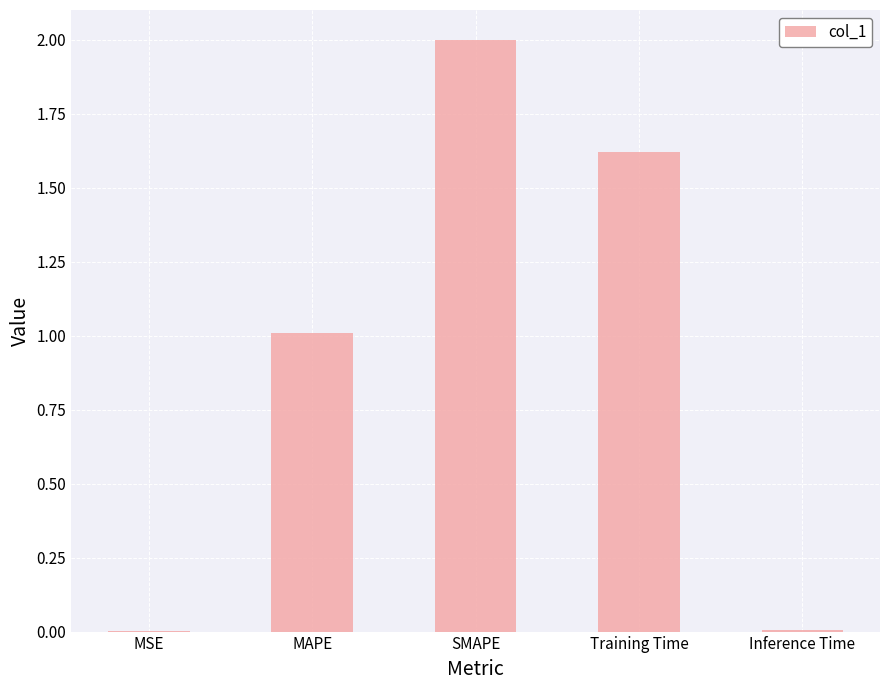

What is the sum of the values at MSE and MAPE?

1.0